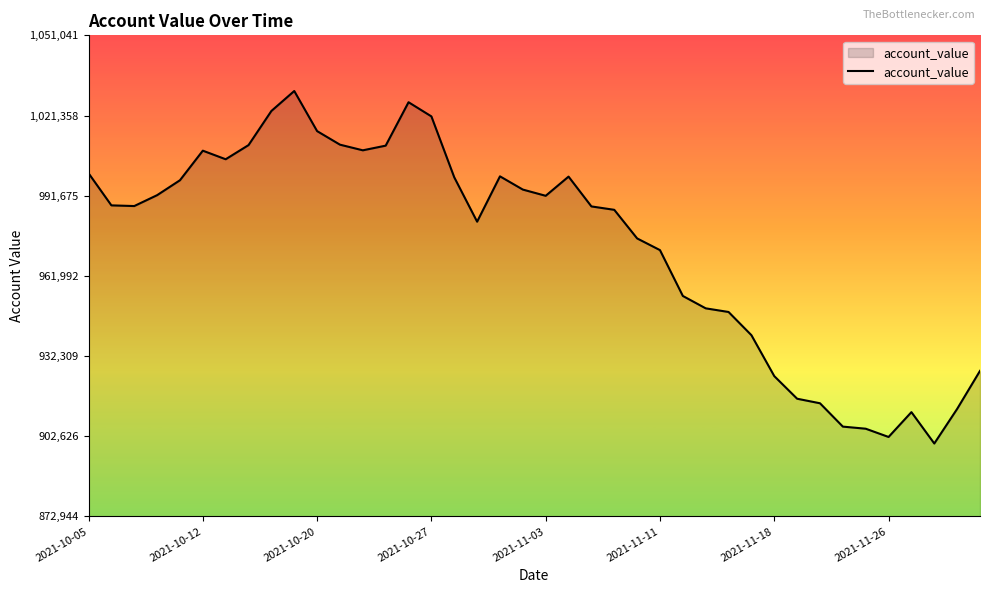

What is the minimum value shown in the chart?

899942.3